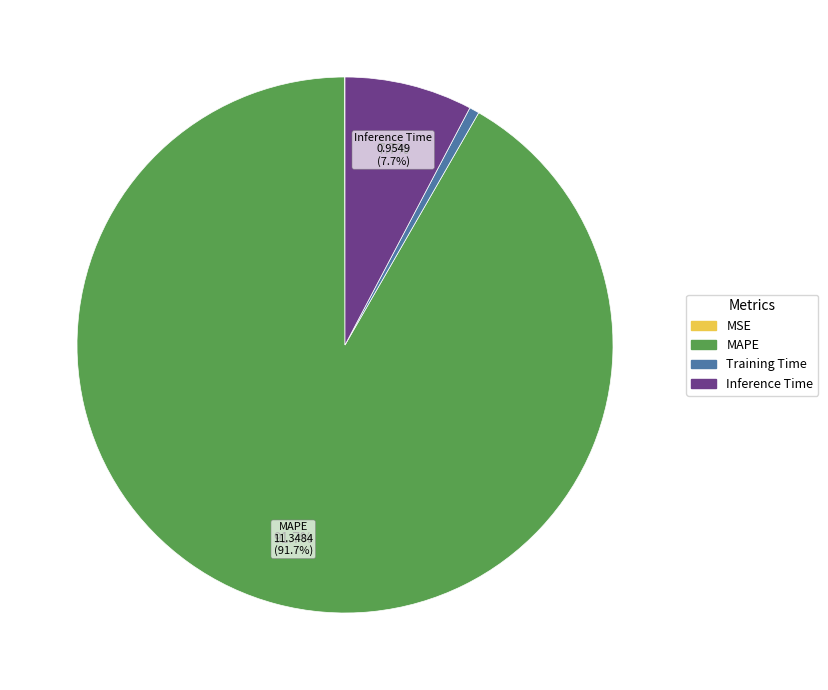

How much of the chart is everything except MAPE?

8.3%